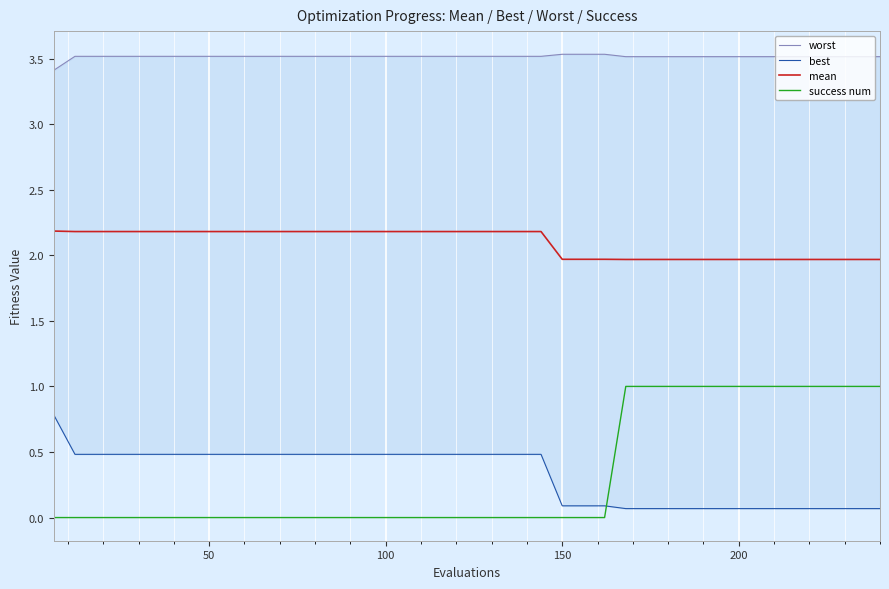

How many lines are shown in the chart?

4